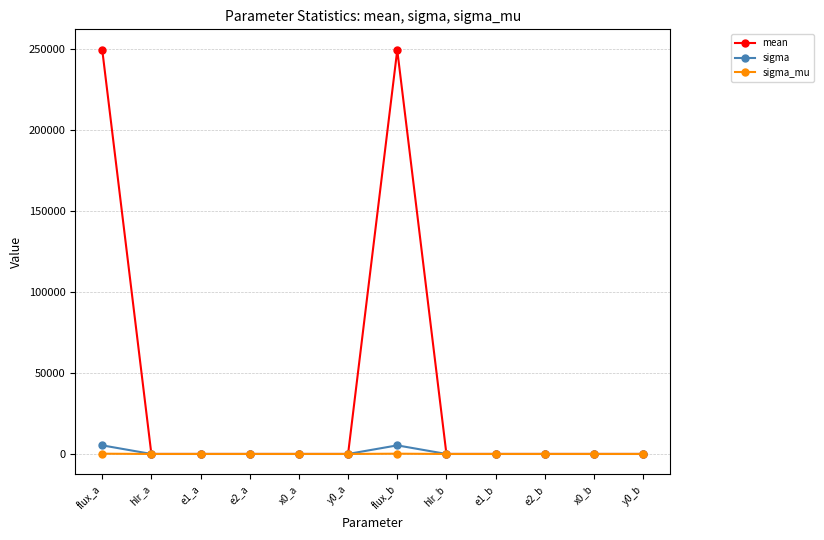

Rank the series at flux_b from highest to lowest value.

mean, sigma, sigma_mu